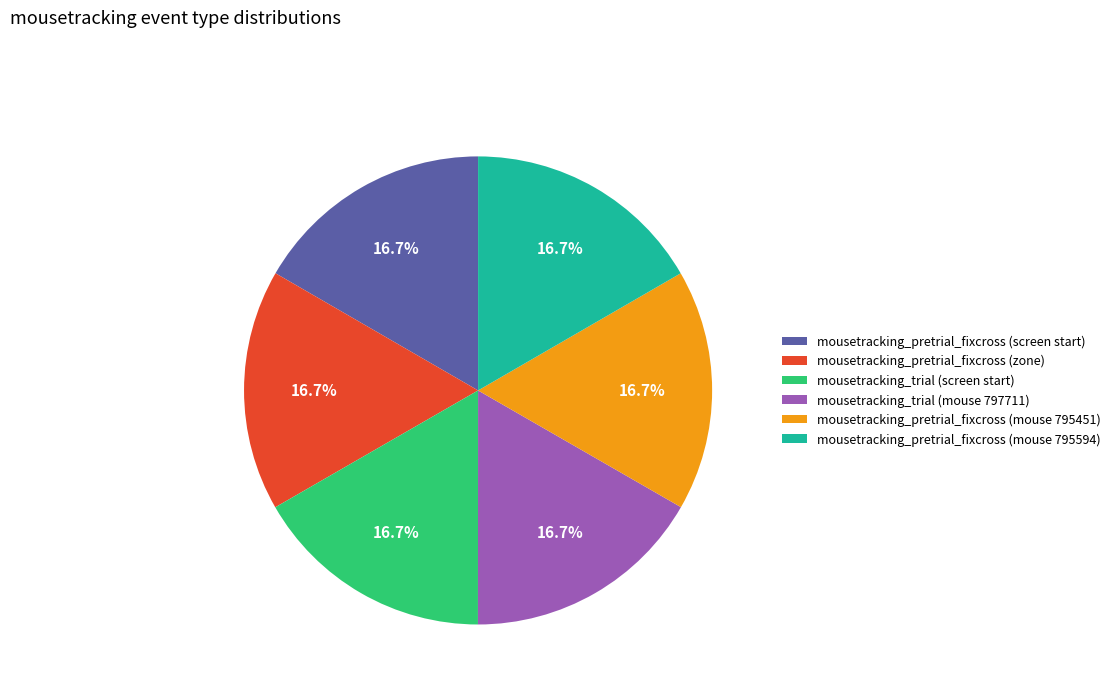

Does mousetracking_pretrial_fixcross (mouse 795451) account for over 50% of the chart?

No